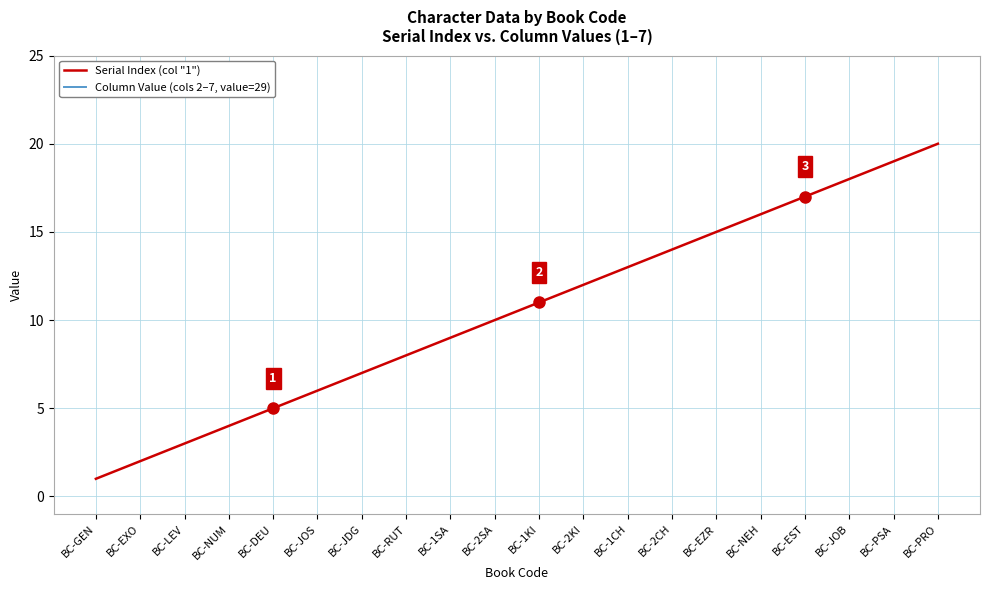

What is the approximate value of Column Value (cols 2–7, value=29) at BC-JOB?

29